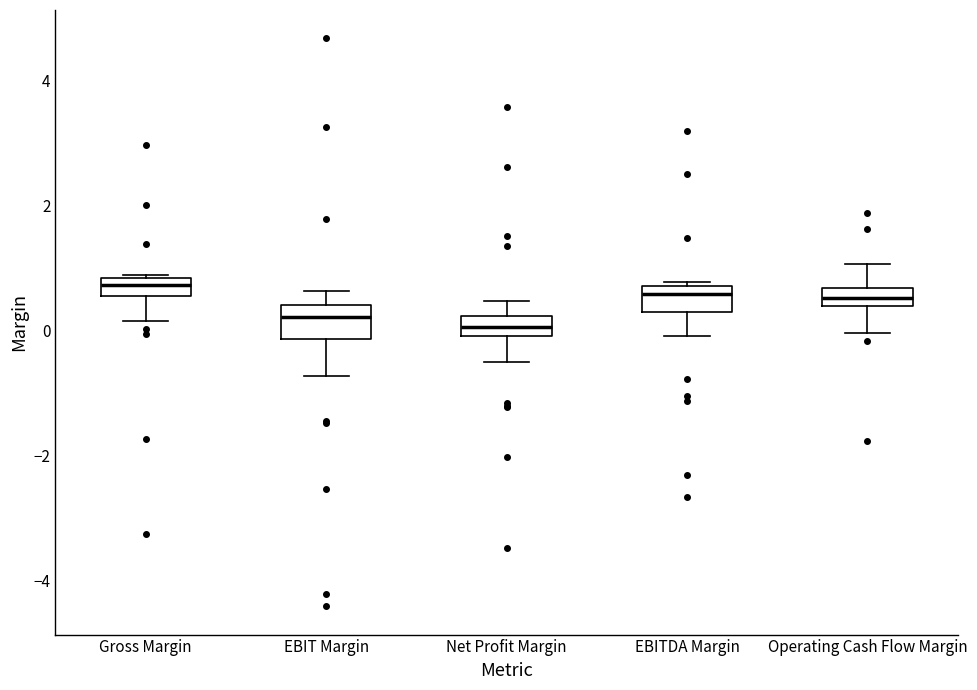

Where is the lower edge of the box for EBIT Margin on the y-axis? The values are not printed on the chart, so give them approximately, as read against the axis.

-0.2